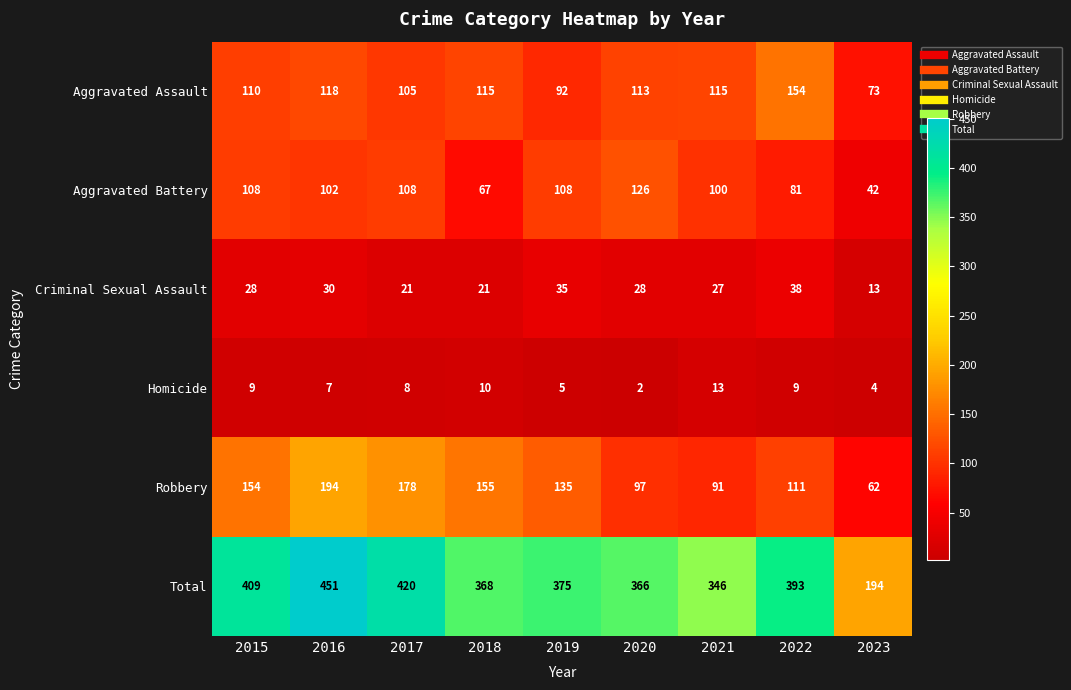

Which label corresponds to the largest value in the chart?

2016